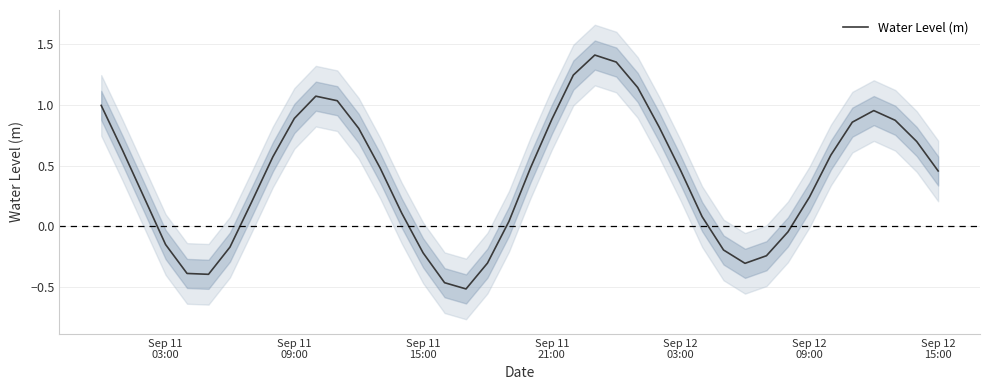

Reading left to right, what are all the values shown in this chart?

1.0	0.6	0.2	-0.2	-0.4	-0.4	-0.2	0.2	0.6	0.9	1.1	1.0	0.8	0.5	0.1	-0.2	-0.5	-0.5	-0.3	0.0	0.5	0.9	1.2	1.4	1.4	1.1	0.8	0.5	0.1	-0.2	-0.3	-0.2	-0.0	0.2	0.6	0.9	1.0	0.9	0.7	0.5